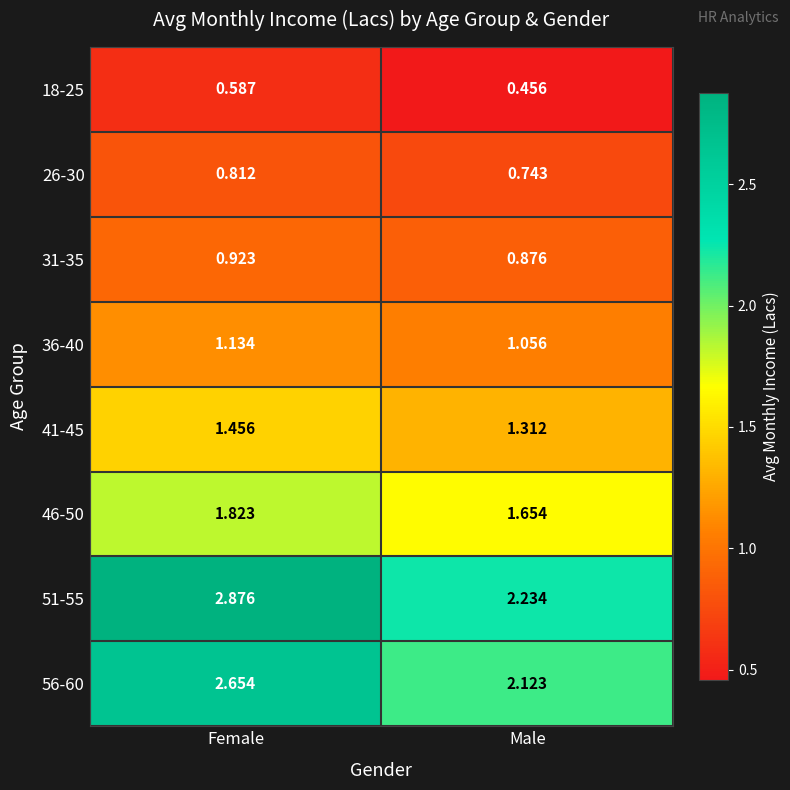

At how many categories does at least one series exceed 2?

2